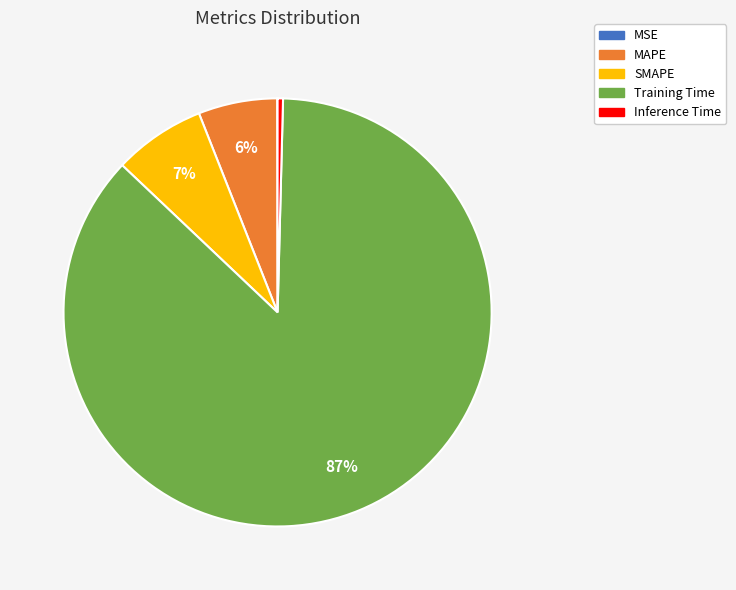

Which slice represents more than half of the pie?

Training Time